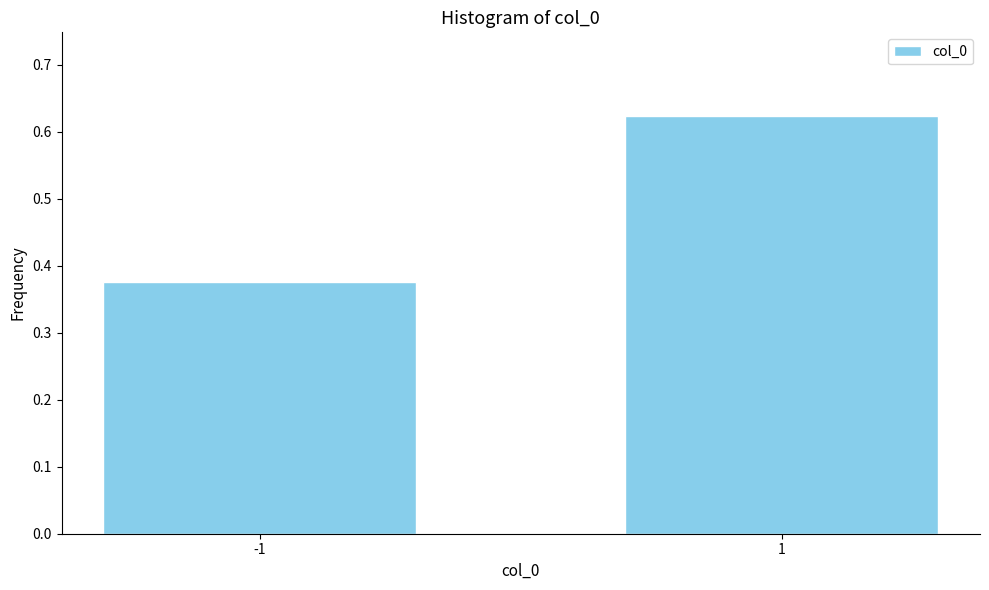

The value at -1 is 0.1. True or false?

False